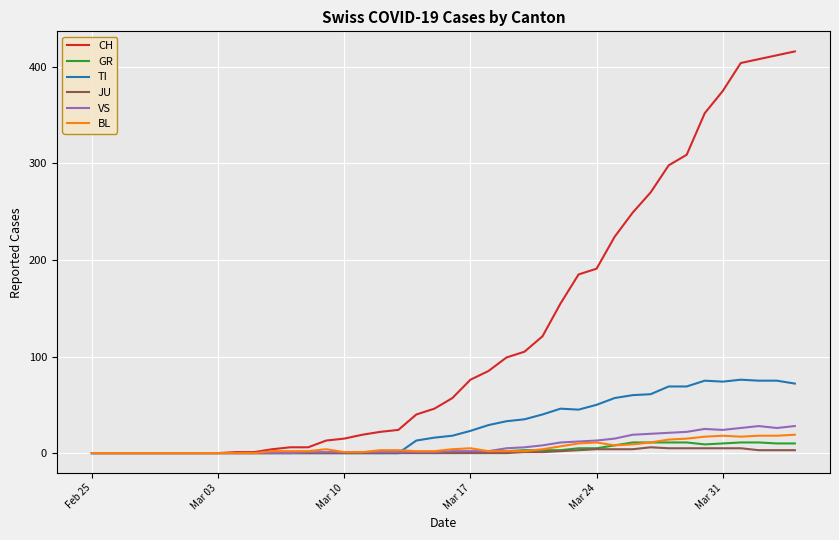

What is the maximum value for CH?

416